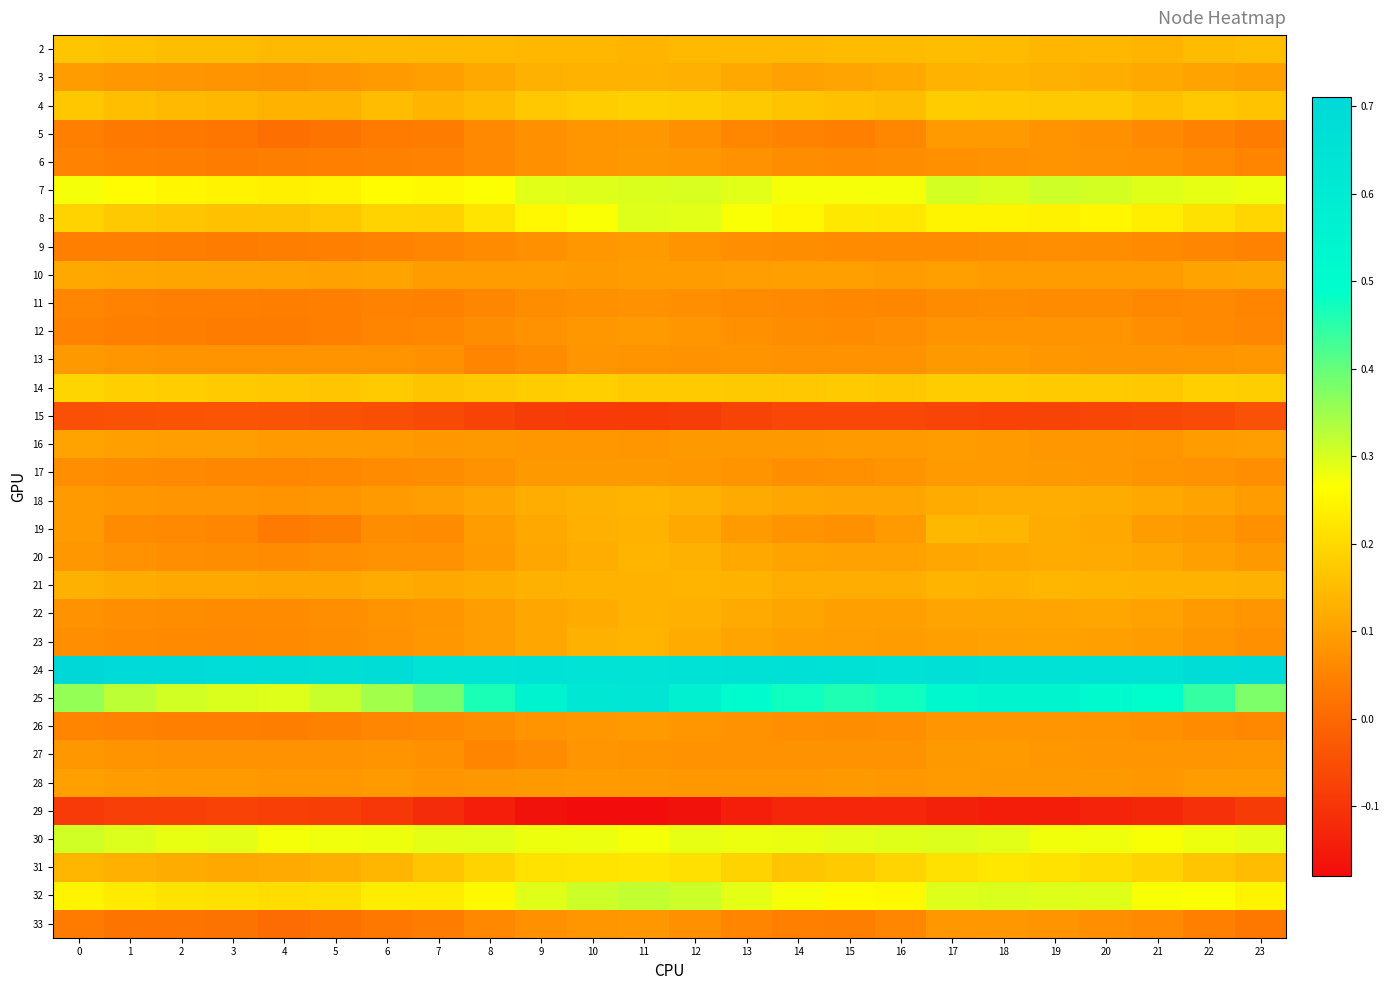

What is the total value across all series at 7?

3.9